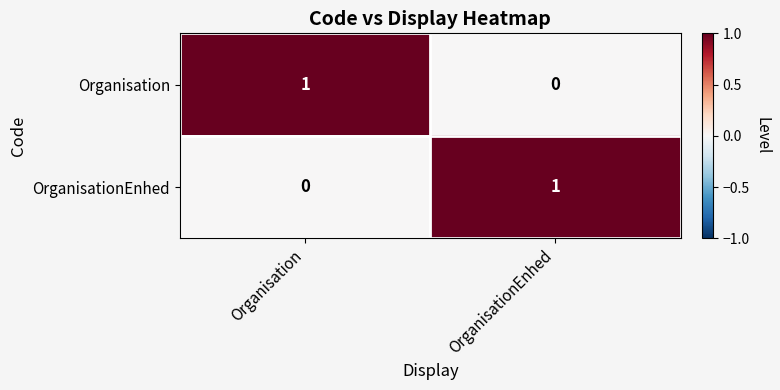

The value of OrganisationEnhed at OrganisationEnhed is 0. True or false?

False